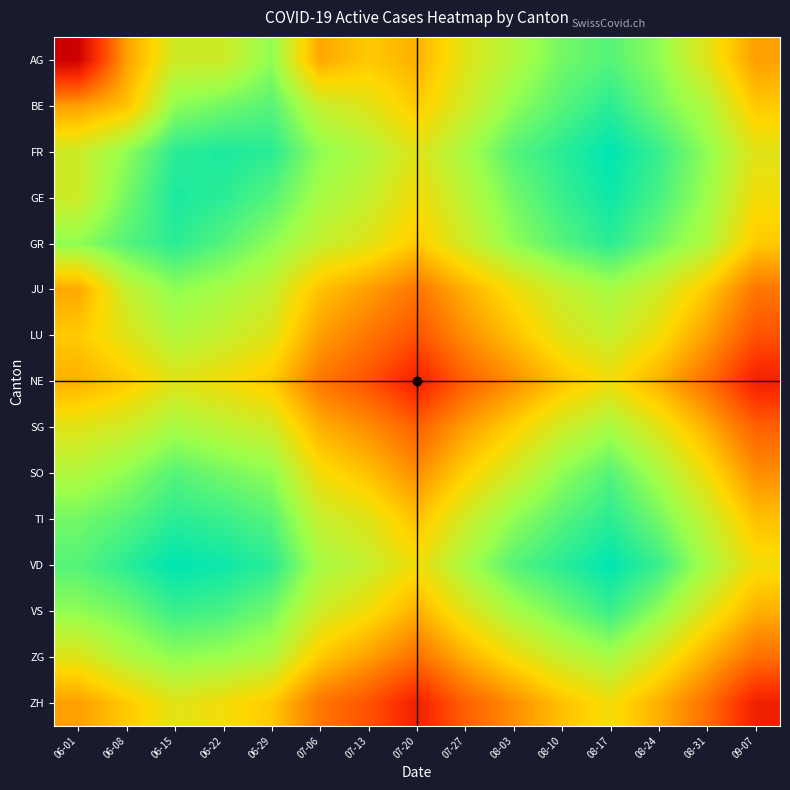

Reading left to right, transcribe all the data shown in this chart.

AG: 06-01=115	06-08=90	06-15=78	06-22=78	06-29=72	07-06=89	07-13=85	07-20=88	07-27=80	08-03=75	08-10=70	08-17=68	08-24=72	08-31=80	09-07=90
BE: 06-01=90	06-08=86	06-15=72	06-22=70	06-29=68	07-06=77	07-13=80	07-20=85	07-27=78	08-03=72	08-10=68	08-17=65	08-24=70	08-31=75	09-07=85
FR: 06-01=78	06-08=72	06-15=65	06-22=64	06-29=65	07-06=72	07-13=75	07-20=80	07-27=74	08-03=68	08-10=65	08-17=62	08-24=66	08-31=72	09-07=80
GE: 06-01=78	06-08=70	06-15=64	06-22=65	06-29=68	07-06=74	07-13=77	07-20=82	07-27=76	08-03=70	08-10=66	08-17=63	08-24=67	08-31=73	09-07=82
GR: 06-01=72	06-08=68	06-15=65	06-22=68	06-29=72	07-06=77	07-13=80	07-20=85	07-27=78	08-03=72	08-10=68	08-17=65	08-24=70	08-31=75	09-07=85
JU: 06-01=89	06-08=77	06-15=72	06-22=74	06-29=77	07-06=86	07-13=90	07-20=95	07-27=88	08-03=82	08-10=77	08-17=74	08-24=78	08-31=85	09-07=95
LU: 06-01=85	06-08=80	06-15=75	06-22=77	06-29=80	07-06=90	07-13=95	07-20=100	07-27=92	08-03=86	08-10=80	08-17=77	08-24=82	08-31=90	09-07=100
NE: 06-01=88	06-08=85	06-15=80	06-22=82	06-29=85	07-06=95	07-13=100	07-20=108	07-27=98	08-03=92	08-10=86	08-17=82	08-24=88	08-31=96	09-07=108
SG: 06-01=80	06-08=78	06-15=74	06-22=76	06-29=78	07-06=88	07-13=92	07-20=98	07-27=90	08-03=84	08-10=78	08-17=74	08-24=80	08-31=88	09-07=98
SO: 06-01=75	06-08=72	06-15=68	06-22=70	06-29=72	07-06=82	07-13=86	07-20=92	07-27=84	08-03=78	08-10=72	08-17=68	08-24=74	08-31=82	09-07=92
TI: 06-01=70	06-08=68	06-15=65	06-22=66	06-29=68	07-06=77	07-13=80	07-20=86	07-27=78	08-03=72	08-10=68	08-17=65	08-24=70	08-31=77	09-07=86
VD: 06-01=68	06-08=65	06-15=62	06-22=63	06-29=65	07-06=74	07-13=77	07-20=82	07-27=74	08-03=68	08-10=65	08-17=62	08-24=66	08-31=74	09-07=82
VS: 06-01=72	06-08=70	06-15=66	06-22=67	06-29=70	07-06=78	07-13=82	07-20=88	07-27=80	08-03=74	08-10=70	08-17=66	08-24=72	08-31=80	09-07=88
ZG: 06-01=80	06-08=75	06-15=72	06-22=73	06-29=75	07-06=85	07-13=90	07-20=96	07-27=88	08-03=82	08-10=77	08-17=74	08-24=80	08-31=88	09-07=96
ZH: 06-01=90	06-08=85	06-15=80	06-22=82	06-29=85	07-06=95	07-13=100	07-20=108	07-27=98	08-03=92	08-10=86	08-17=82	08-24=88	08-31=96	09-07=108